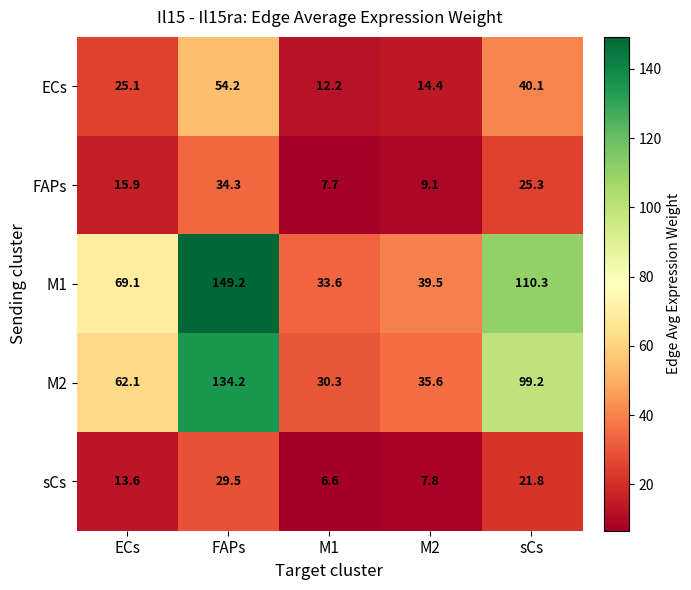

Between ECs and M1, which series saw the biggest shift?

M1